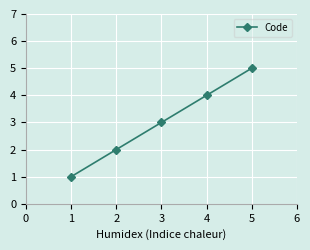

Which label corresponds to the smallest value in the chart?

1